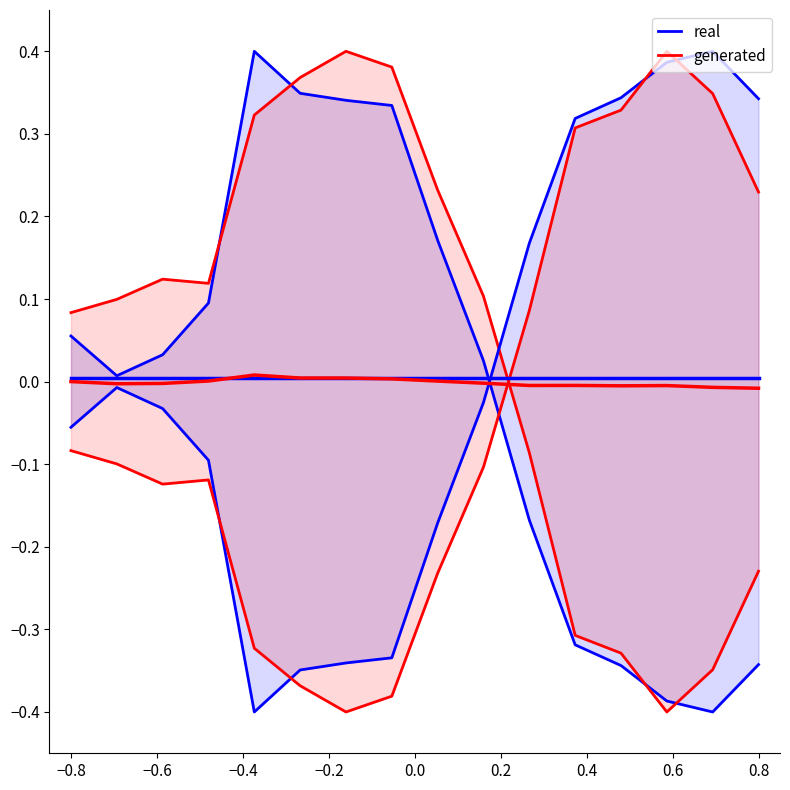

What position from the right is −0.2?

13